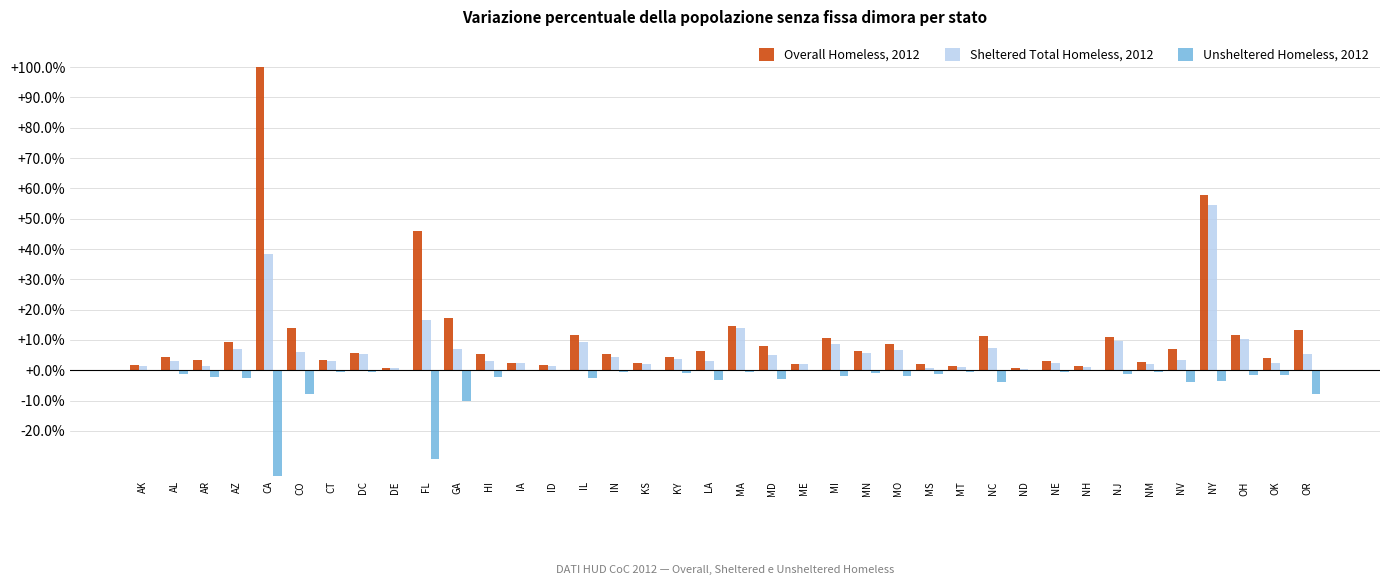

The value of Sheltered Total Homeless, 2012 at MO is 9.4. True or false?

False